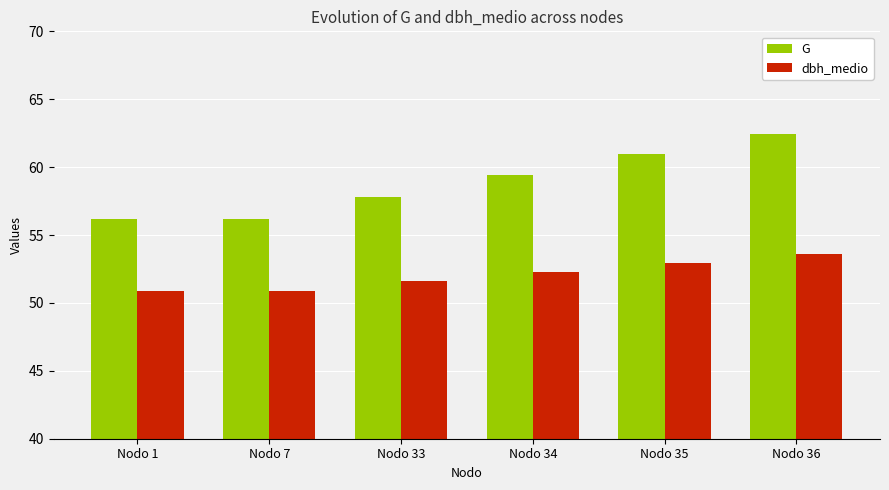

What are all the series names shown in the legend?

G, dbh_medio